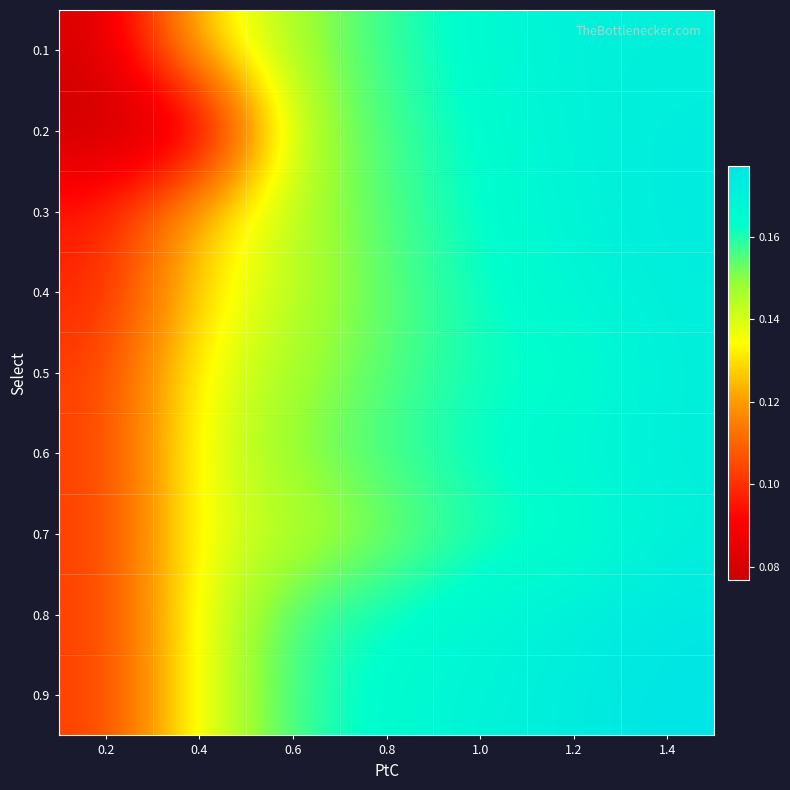

What is the total value across all series at 1.4?

1.6